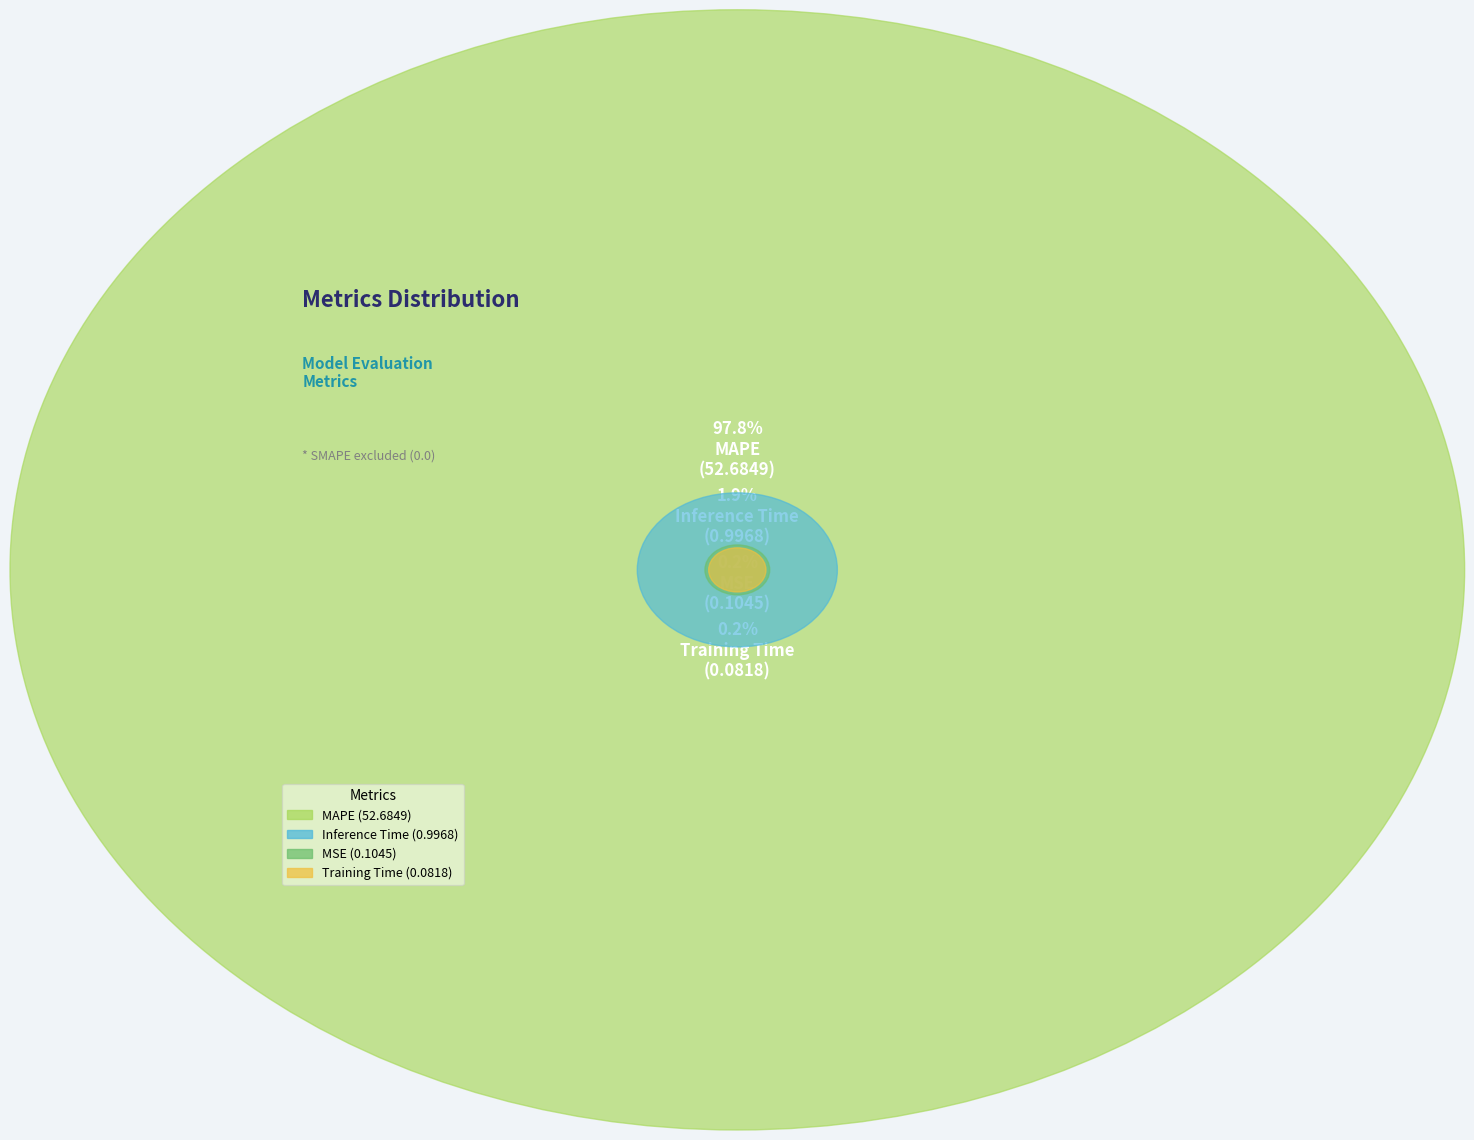

Which slice is the smallest?

Training Time